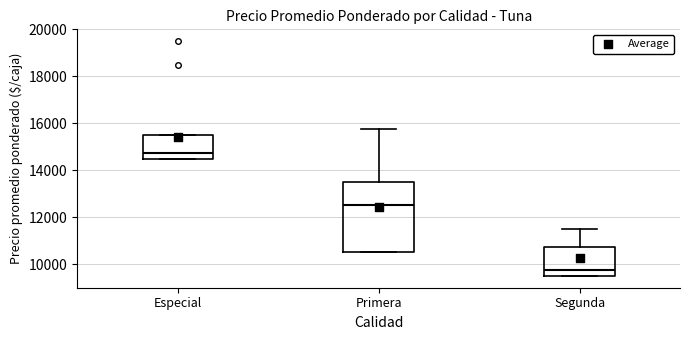

Which box is the tallest, from its lower edge to its upper edge?

Primera